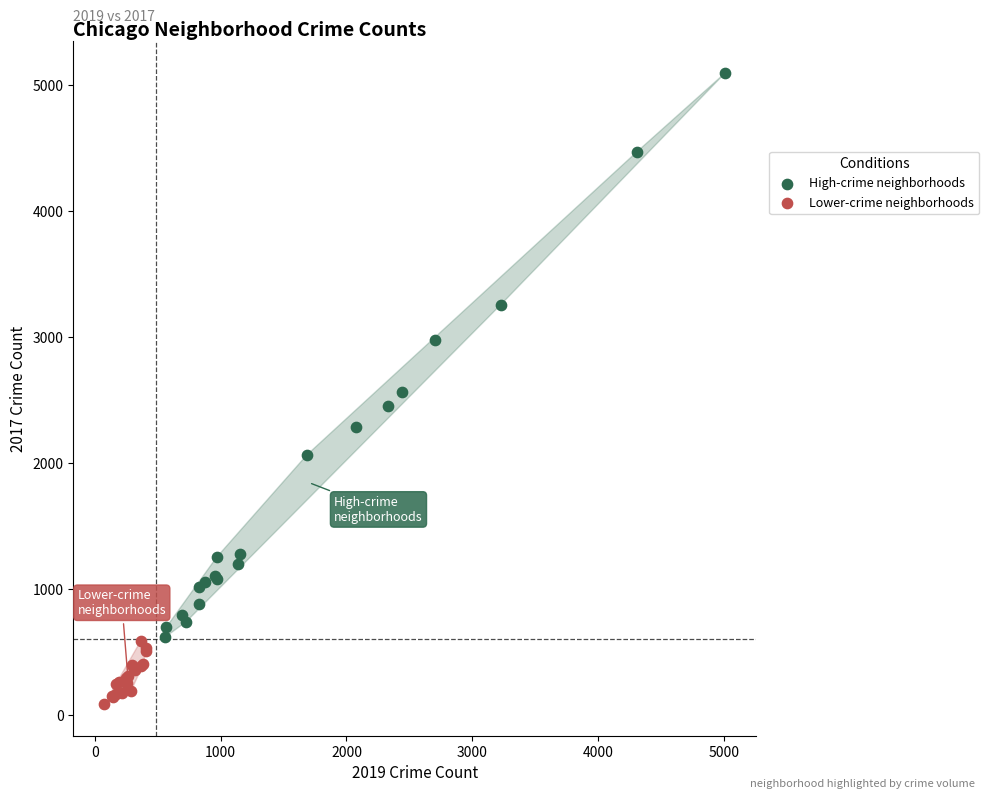

Which series contains the highest Y value?

High-crime neighborhoods